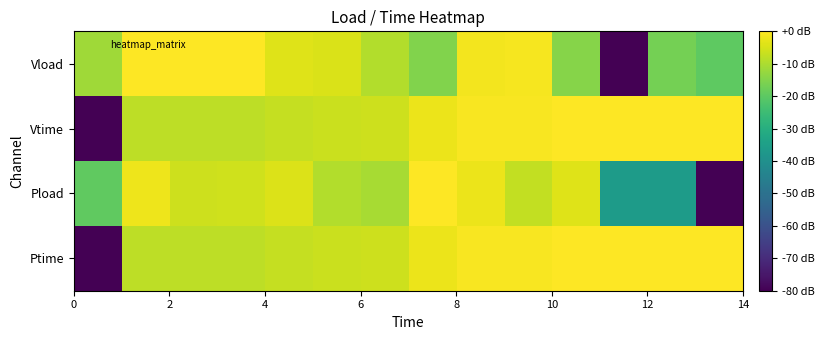

What is the minimum value shown in the chart?

-80.0